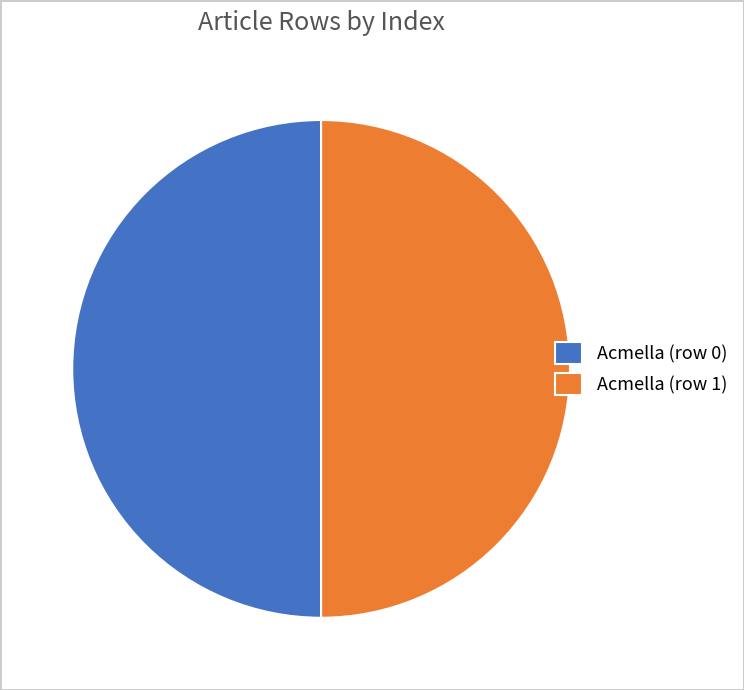

Do Acmella (row 0) and Acmella (row 1) together represent more than half of the pie?

Yes